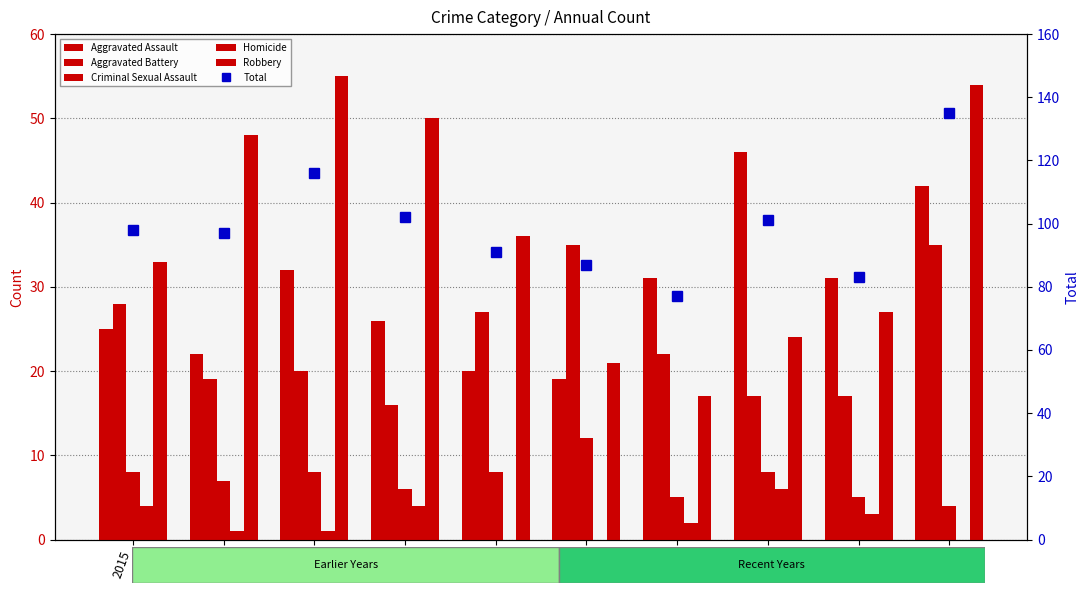

What is the maximum value shown in the chart?

135